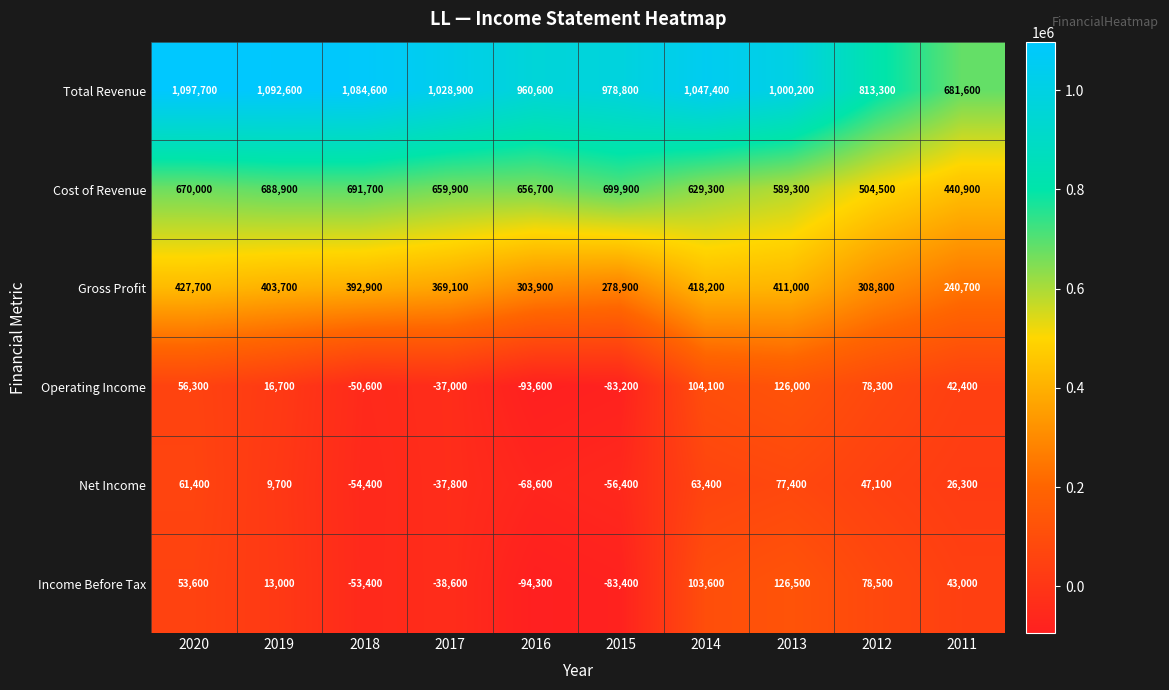

At which label is Gross Profit closest to 334200?

2012